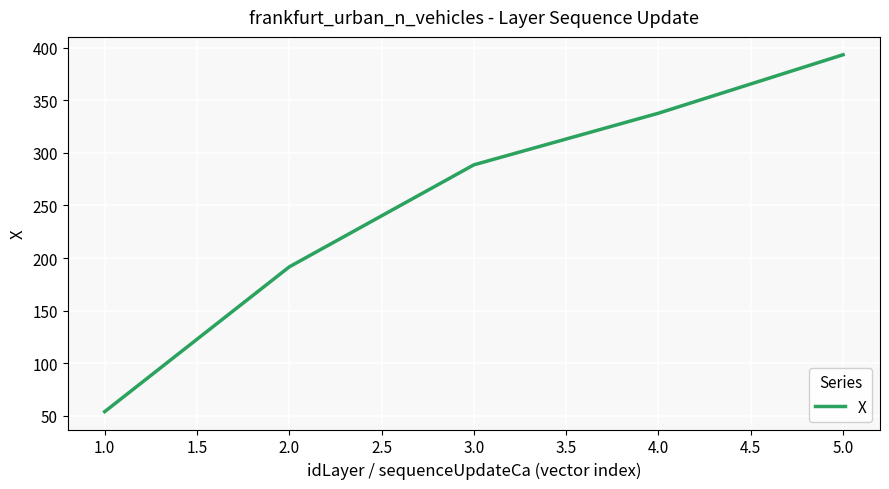

List the labels in order of value, smallest first.

1.0, 2.0, 3.0, 4.0, 5.0